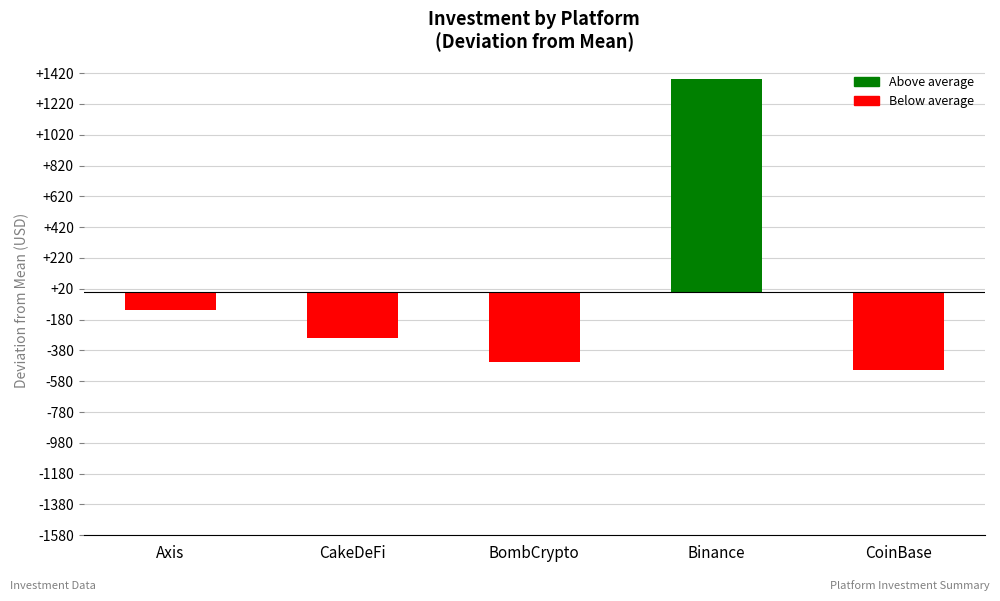

What is the greatest value displayed?

1380.2